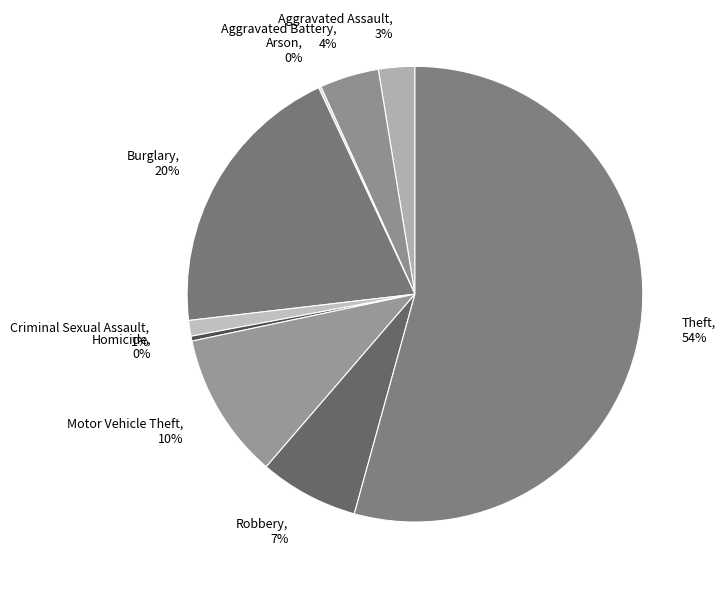

What is the largest slice in the pie chart?

Theft